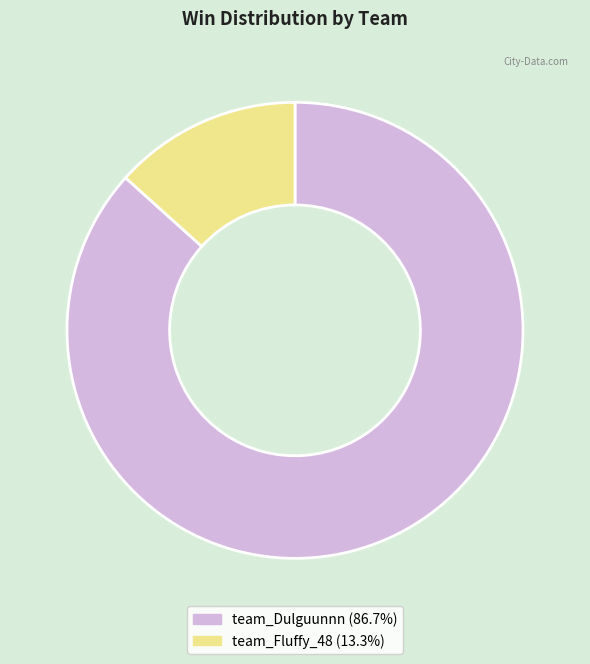

Which slice is the smallest?

team_Fluffy_48